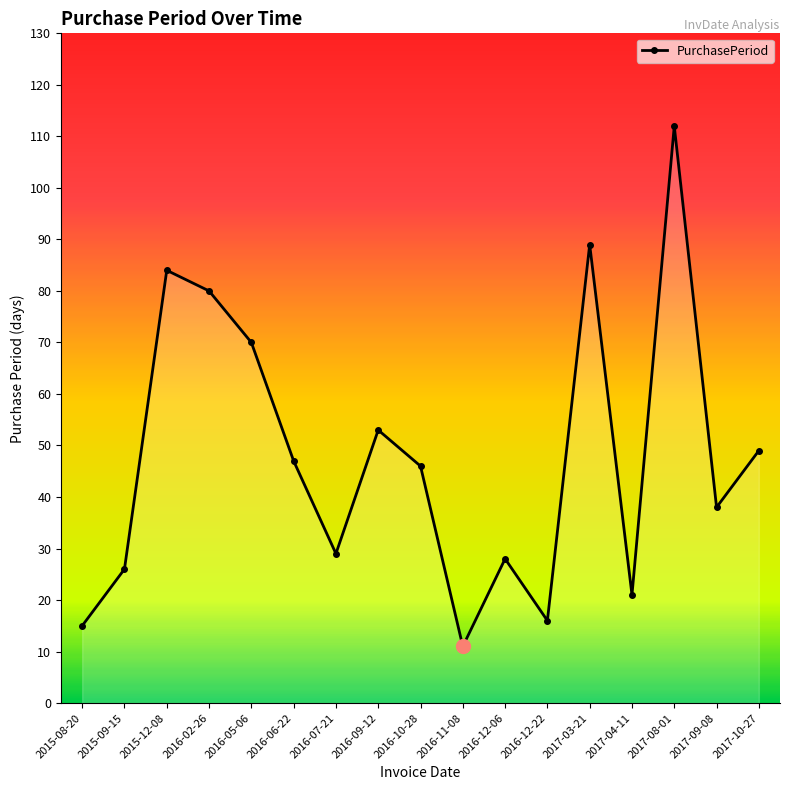

Does the chart display data point markers on the line(s)?

Yes